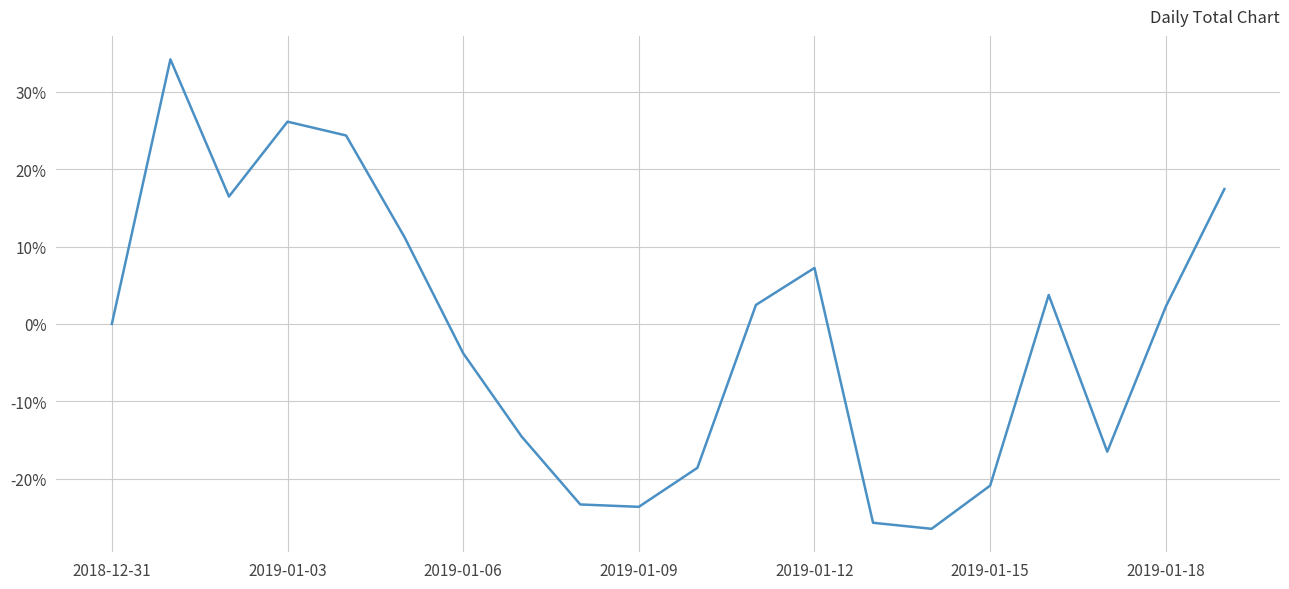

Count the number of categories in the chart.

20